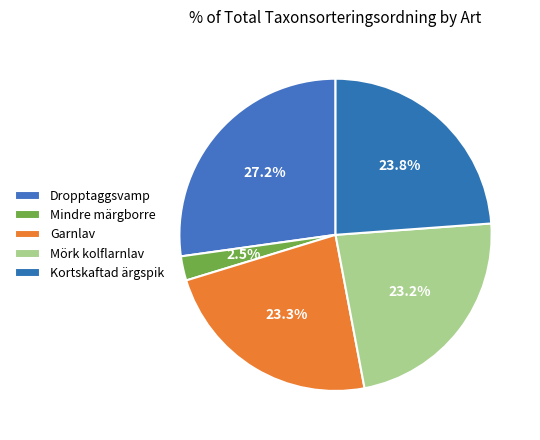

Is it true that Garnlav is 23% of the pie?

True